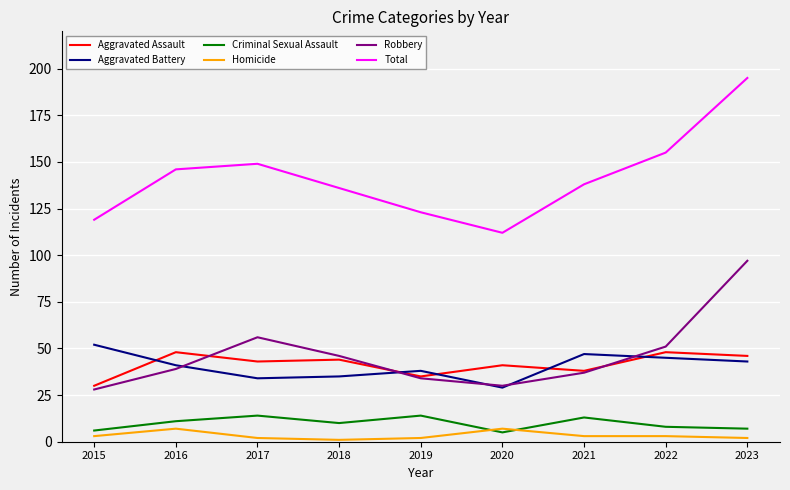

Where is Robbery nearest to the value 62?

2017